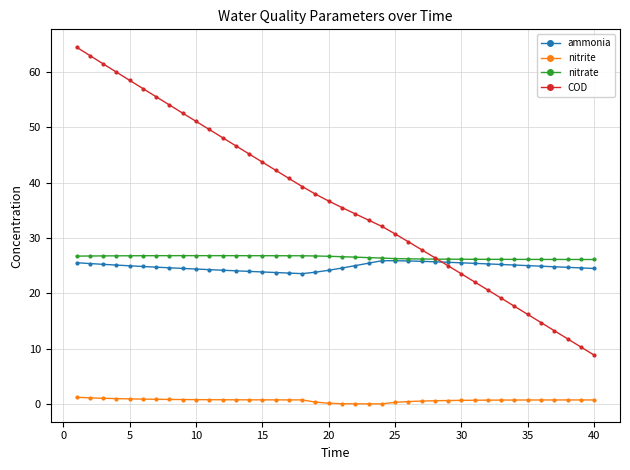

Which series has the widest spread of values?

COD